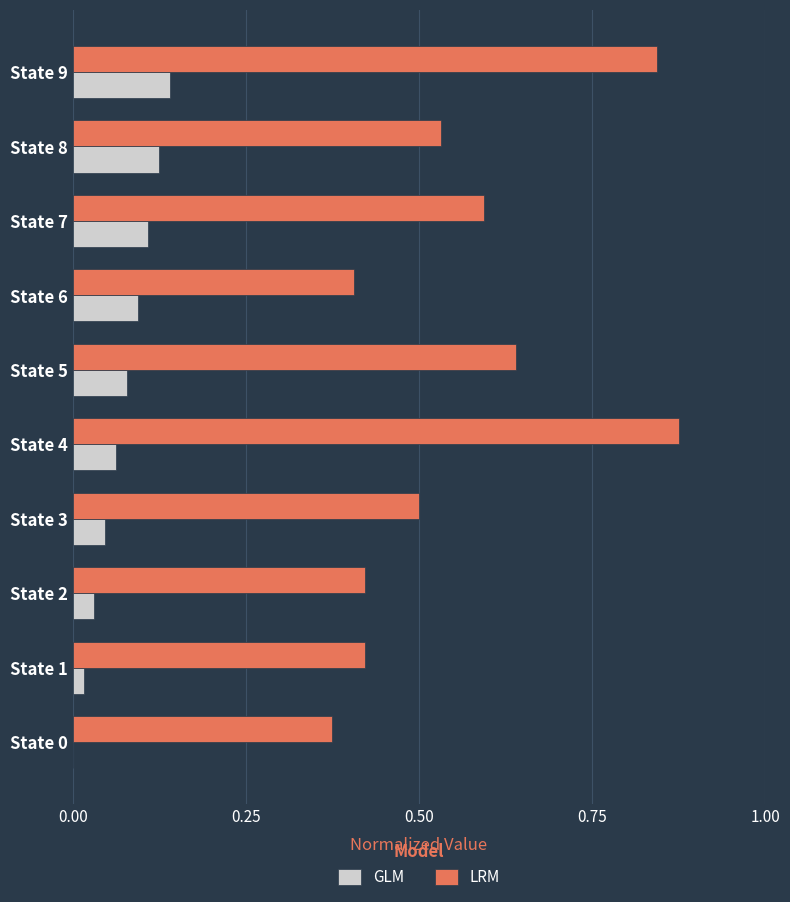

The LRM series shows 0.6 at State 5. True or false?

True